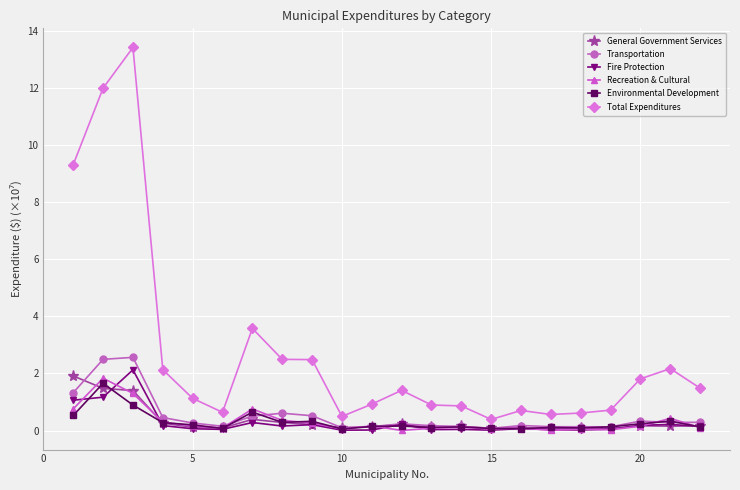

True or false: Environmental Development and Total Expenditures cross at least once.

False